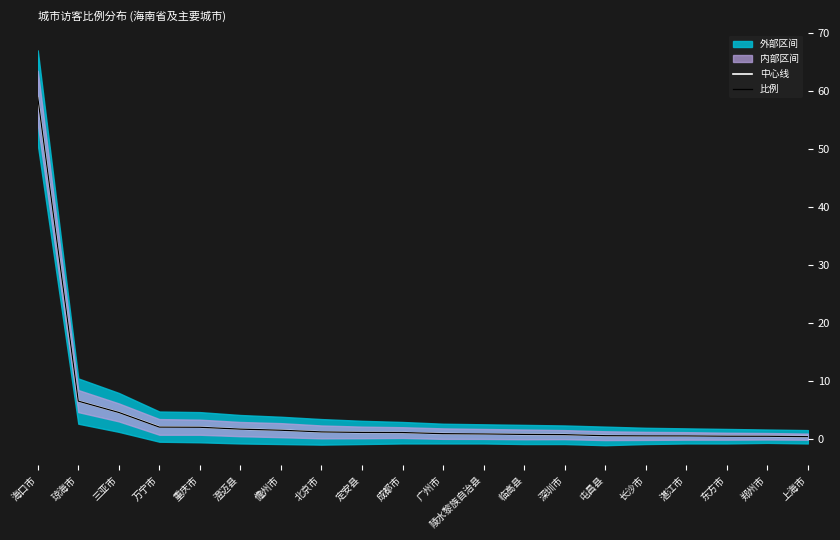

After their last crossing, which series has the higher values: 中心线 or 比例?

比例